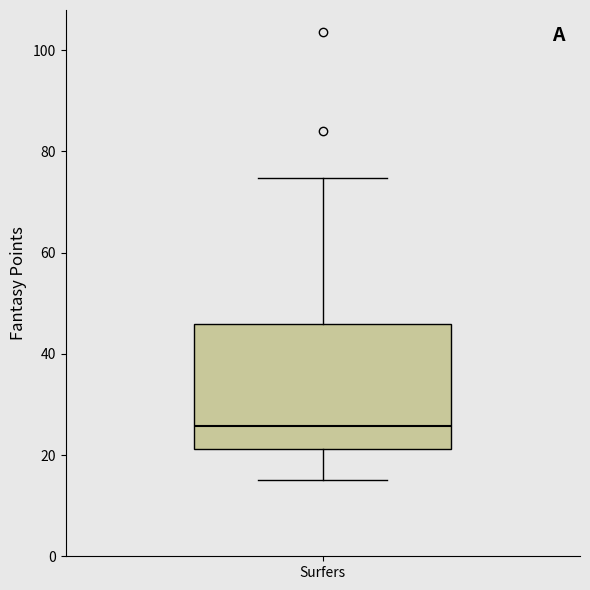

Read this box plot against the y-axis: the position of the median line, the range covered by the box, and the ends of both whiskers. The values are not printed on the chart, so give them approximately, as read against the axis.

median 26, box 22 to 46, whiskers 14 to 74